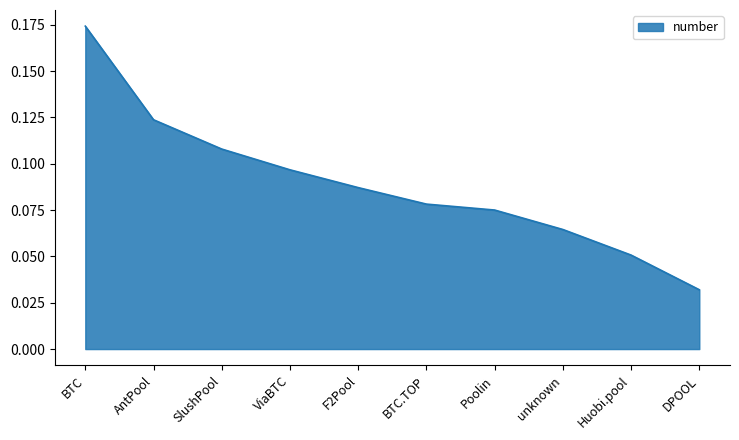

What position from the right is Huobi.pool?

2